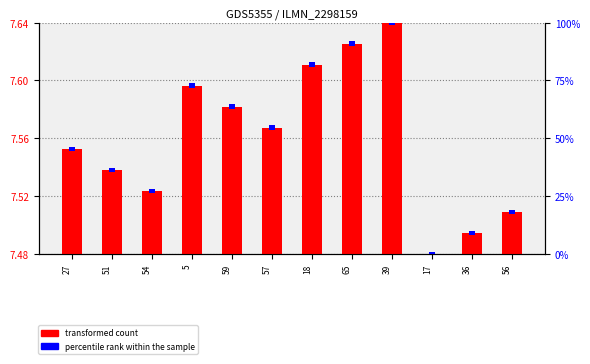

Which series has the largest total across all categories?

percentile rank within the sample